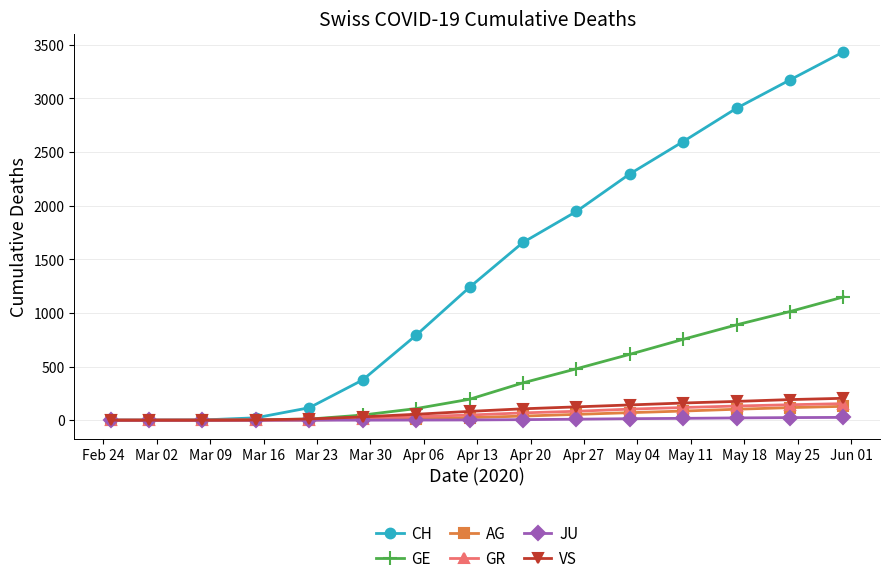

Which series has the largest range (max minus min)?

CH